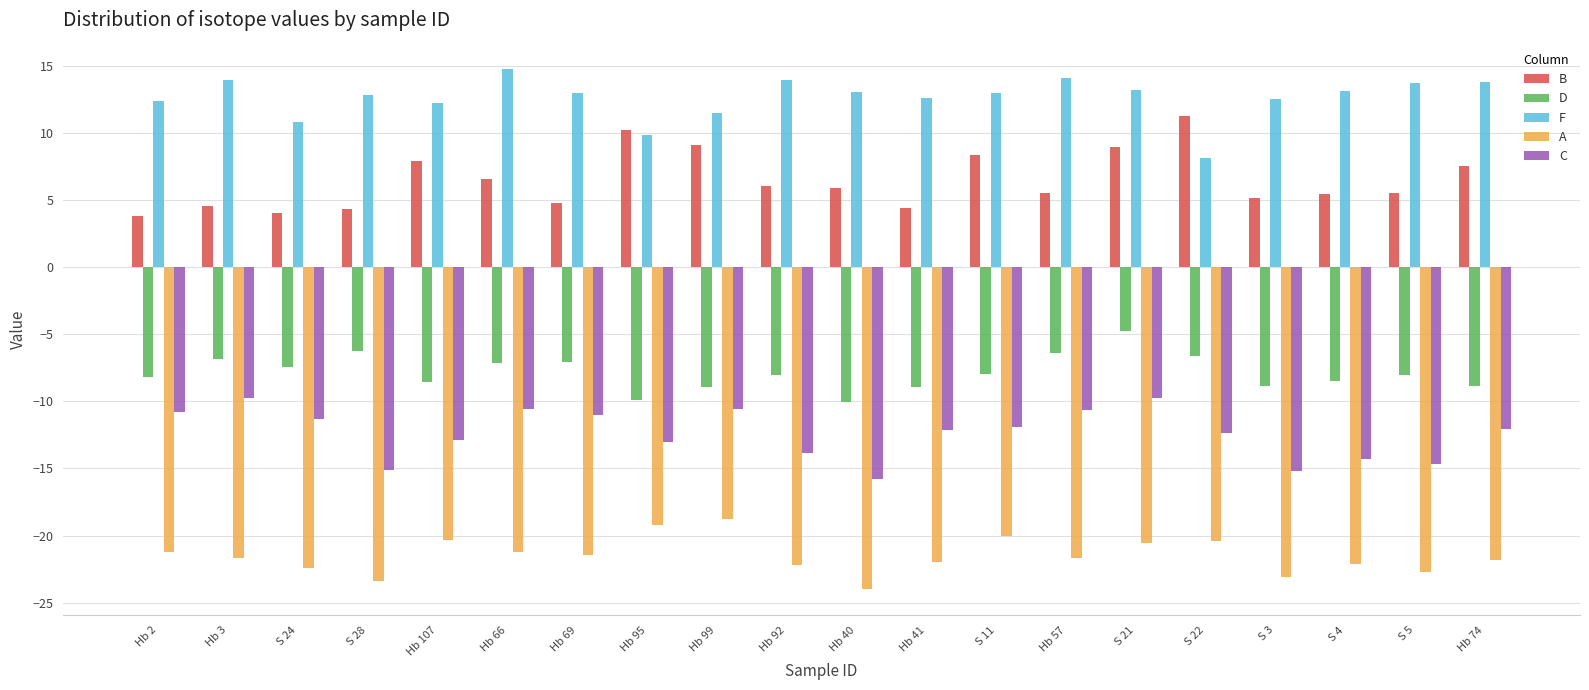

Count the number of categories in the chart.

20